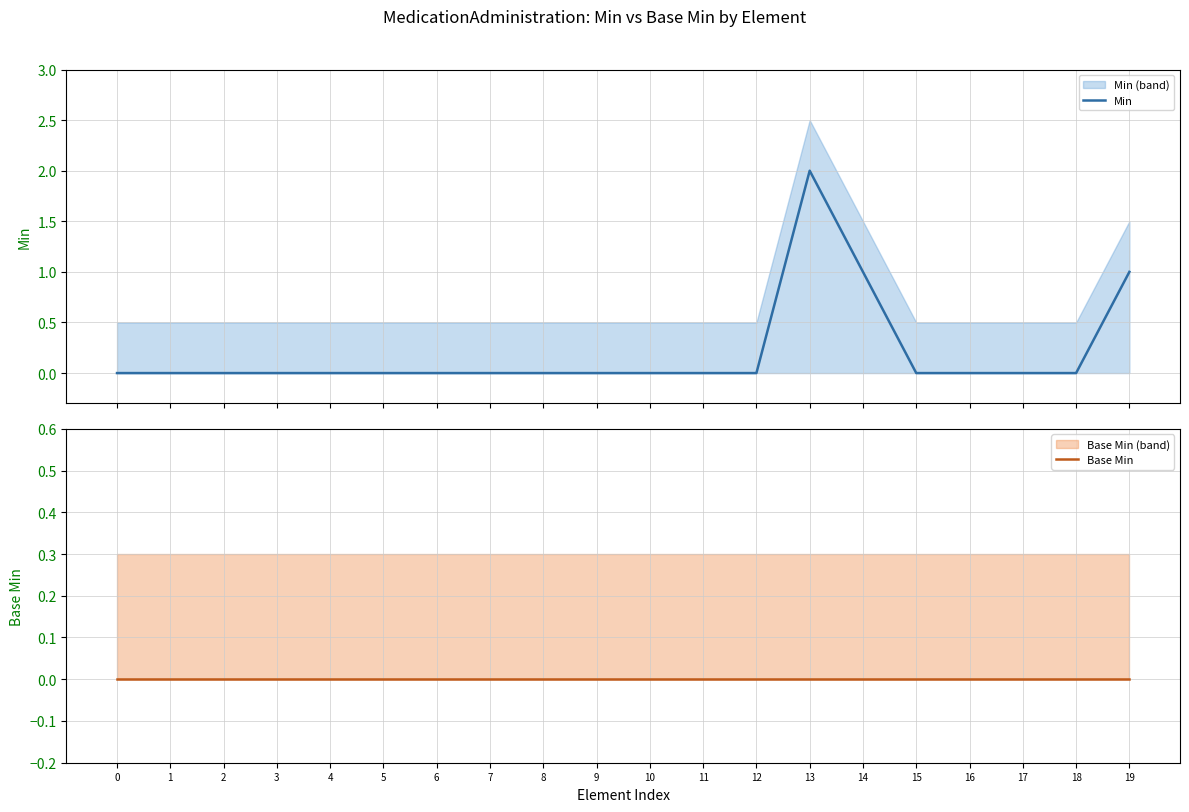

Which has a higher value, 16 or 5?

16